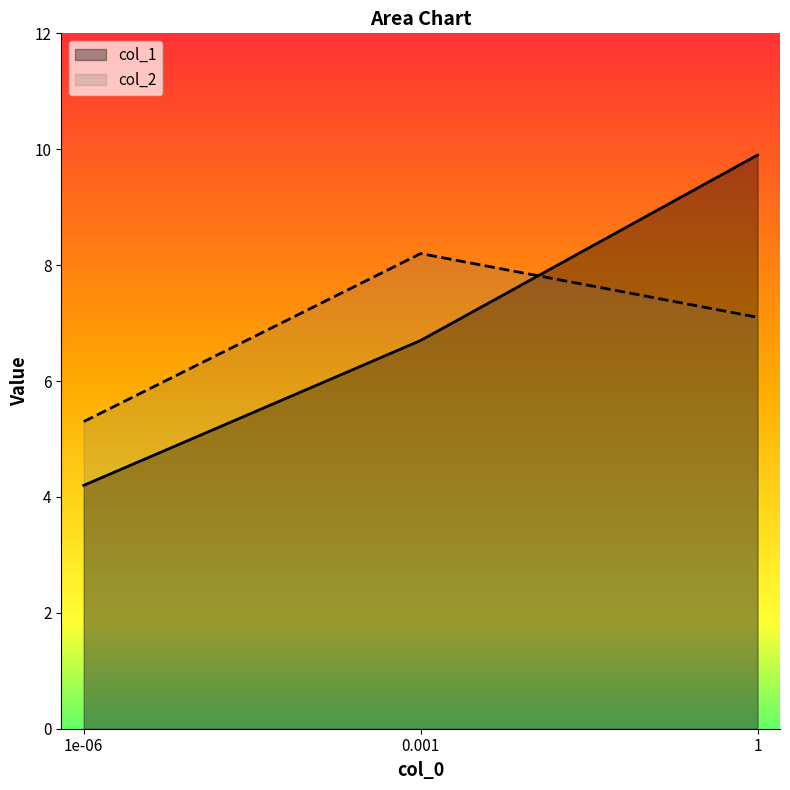

Which category has the lowest value across all series?

1e-06